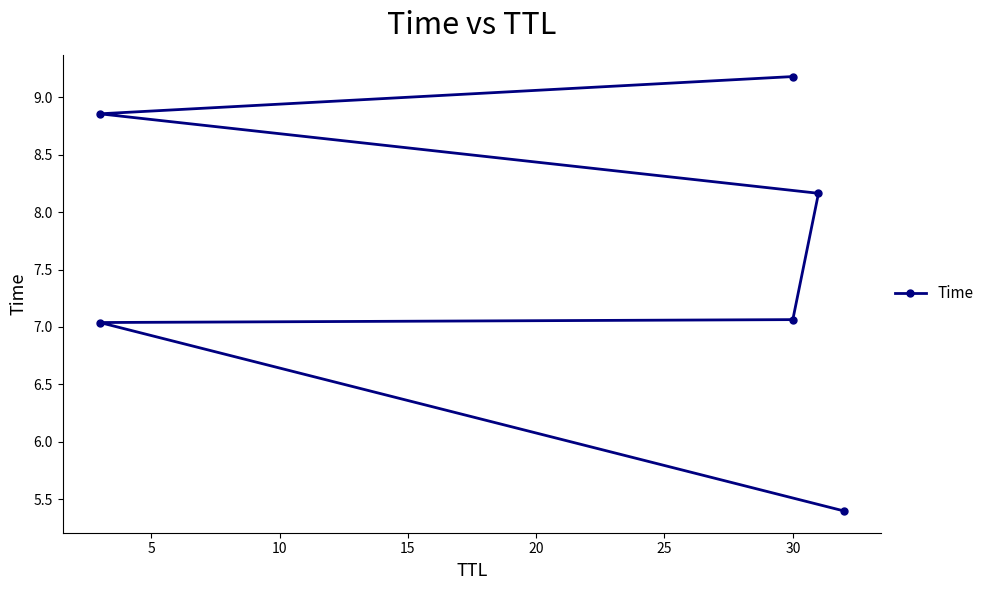

Which has a higher value, 15 or 20?

20